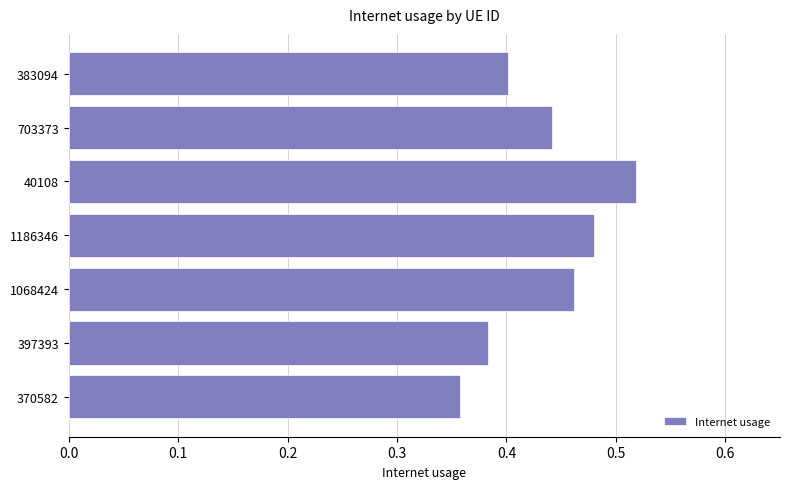

At which label is the value closest to 0?

370582